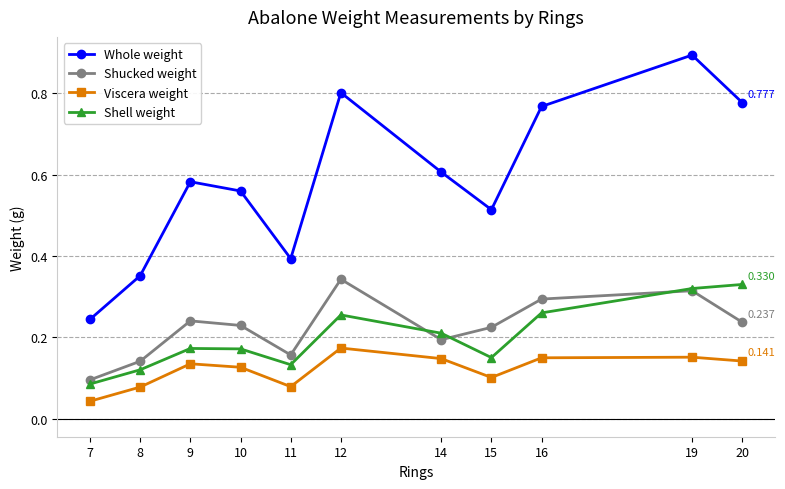

Which series changed the most between 15 and 20?

Whole weight